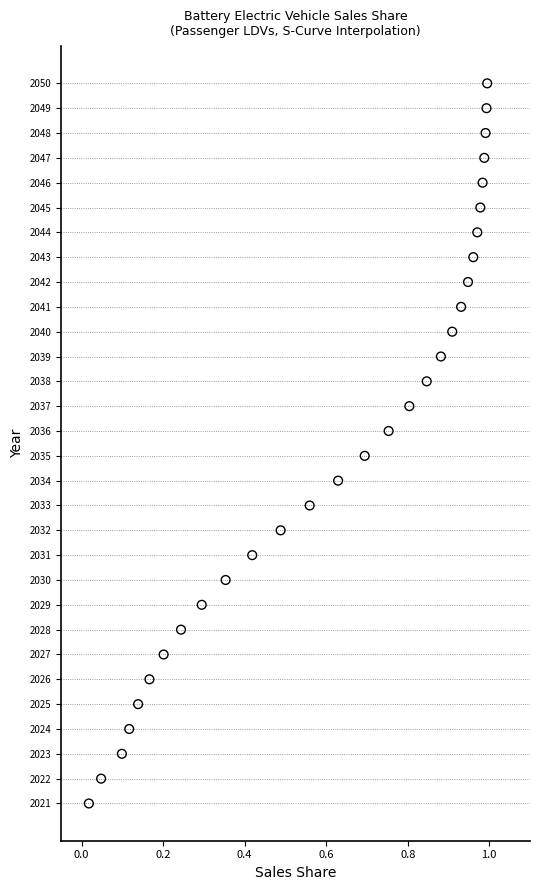

What is the range of Y values (max minus min)?

29